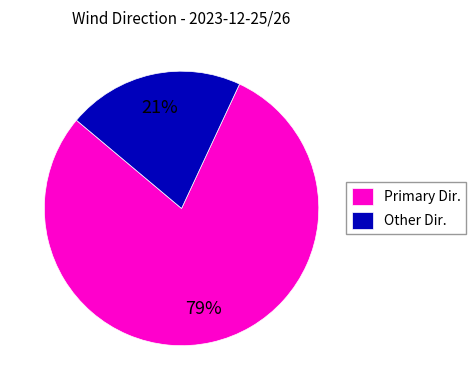

What percentage is the Other Dir. slice, to the nearest percent?

21%